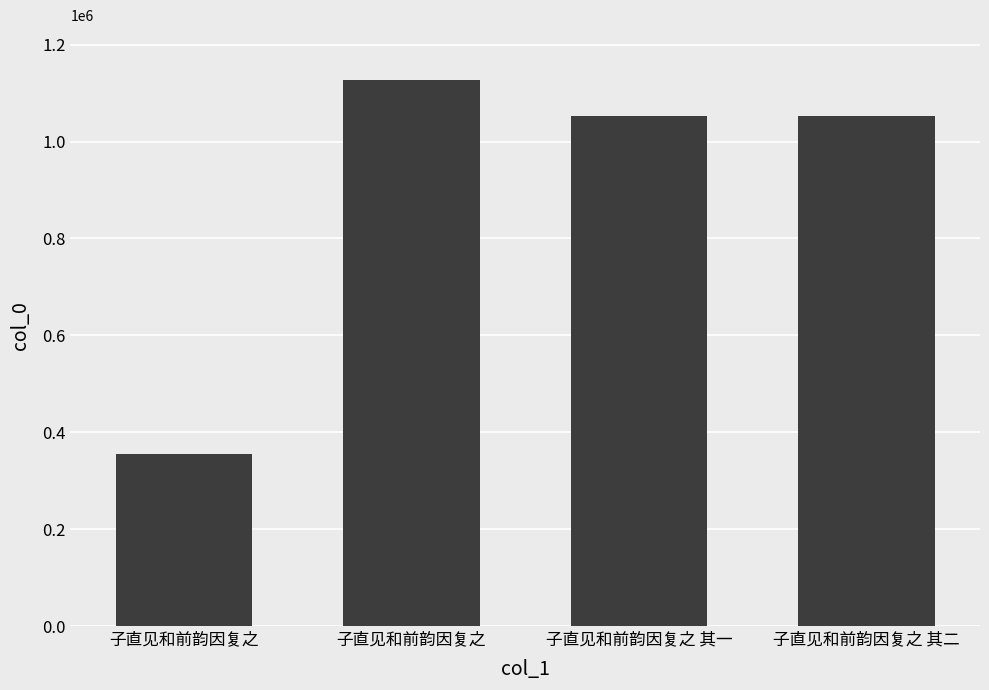

Between 子直见和前韵因复之 and 子直见和前韵因复之 其二, which is larger?

子直见和前韵因复之